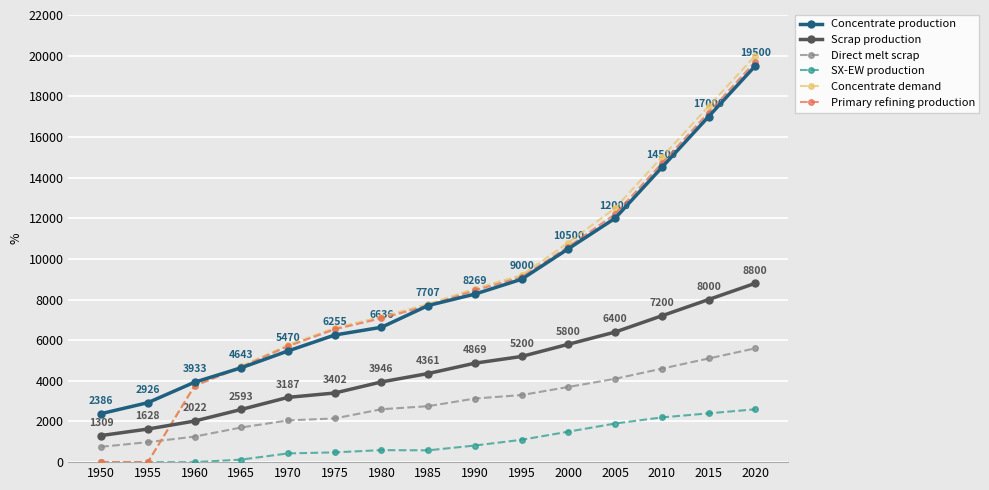

True or false: Primary refining production has more than 2 points higher than both neighbors.

False